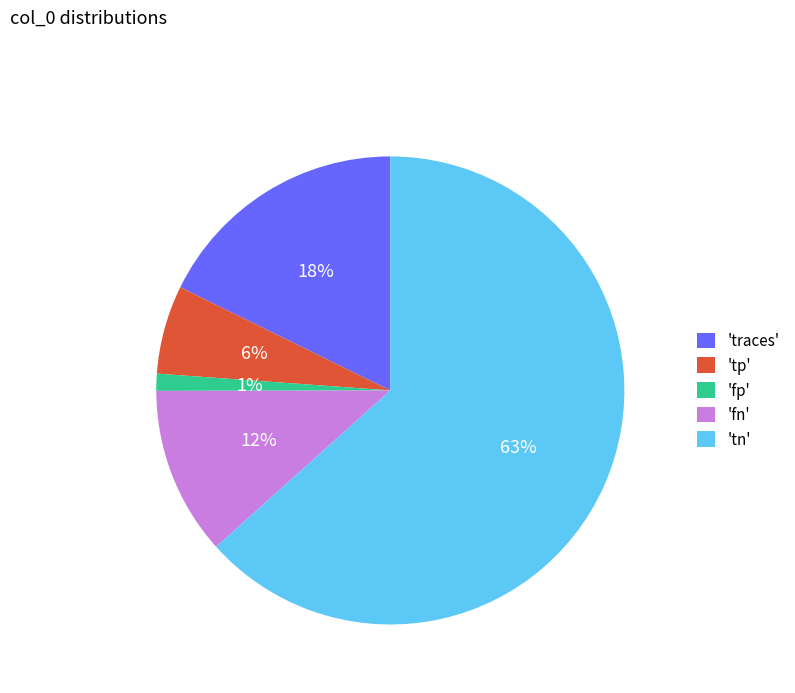

True or false: 'tp' accounts for 6% of the total.

True